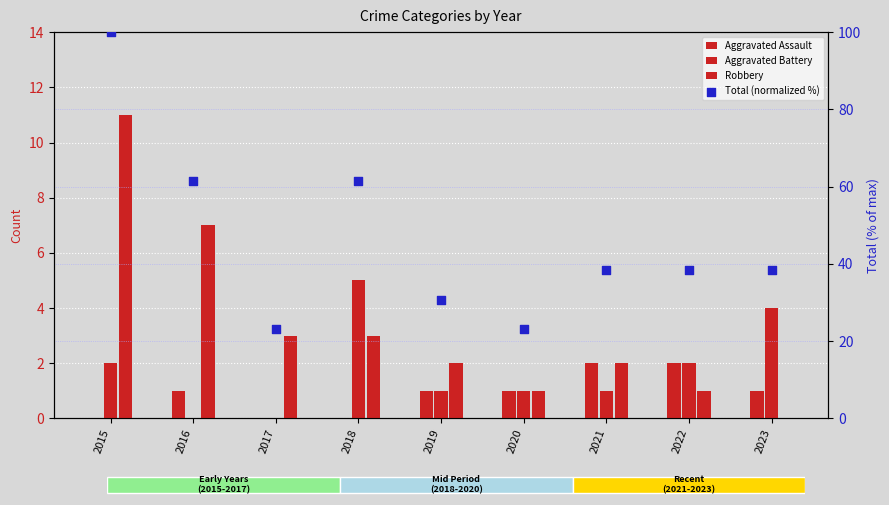

What are all the series names shown in the legend?

Aggravated Assault, Aggravated Battery, Robbery, Total (normalized %)